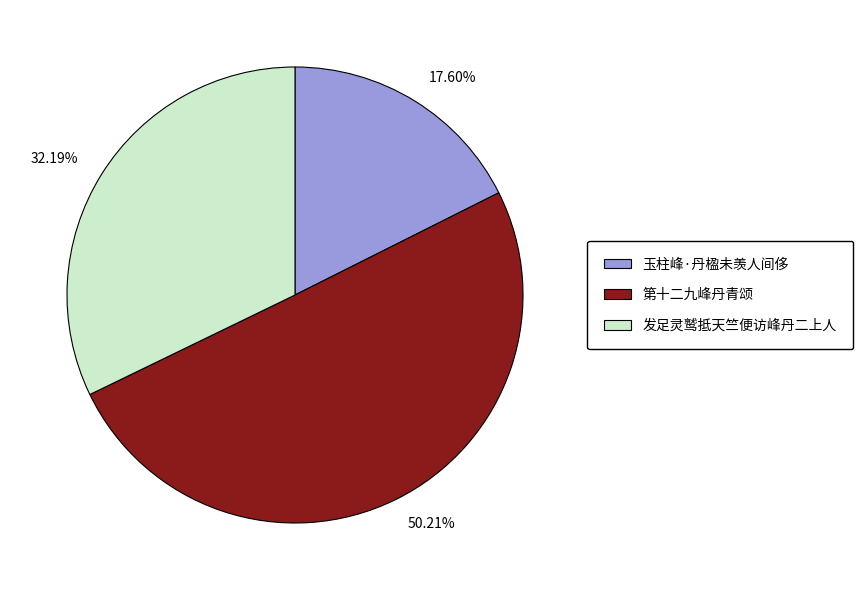

How many segments does this pie chart have?

3